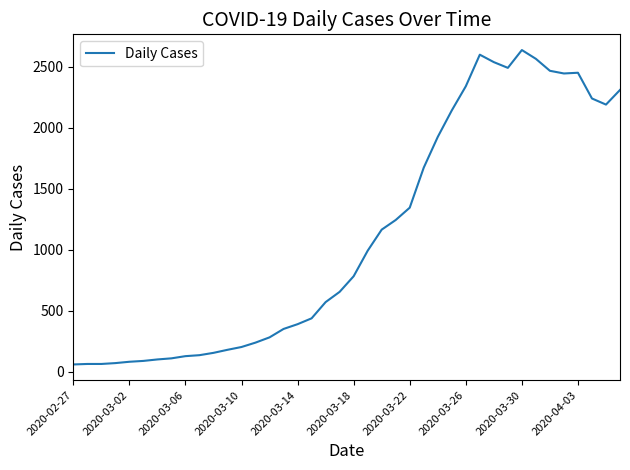

What is the greatest value displayed?

2638